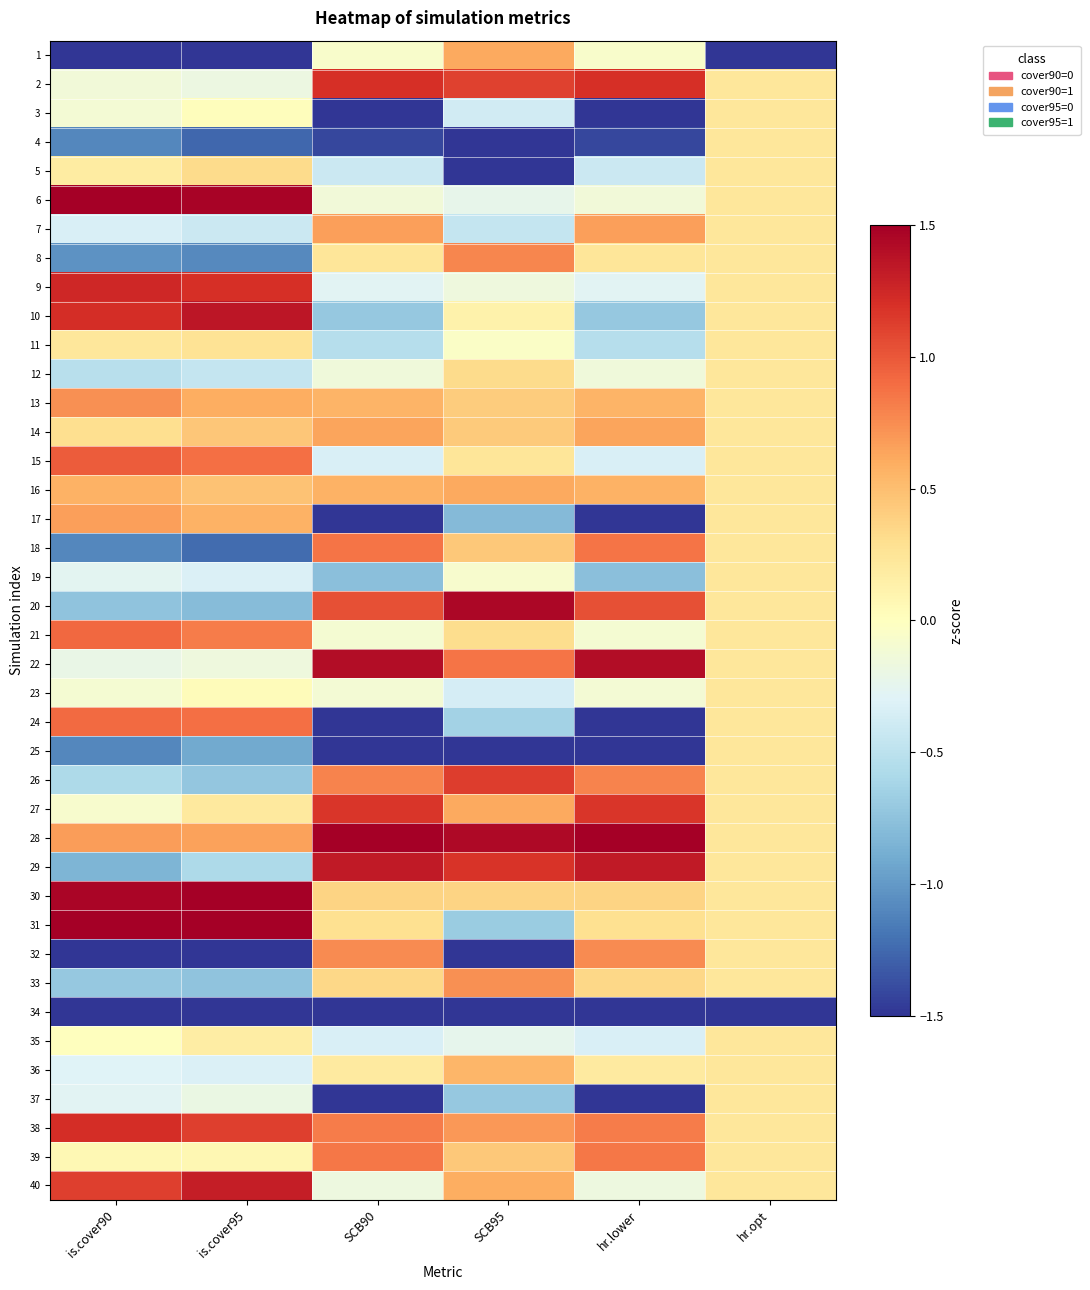

What is the minimum value shown in the chart?

-4.4